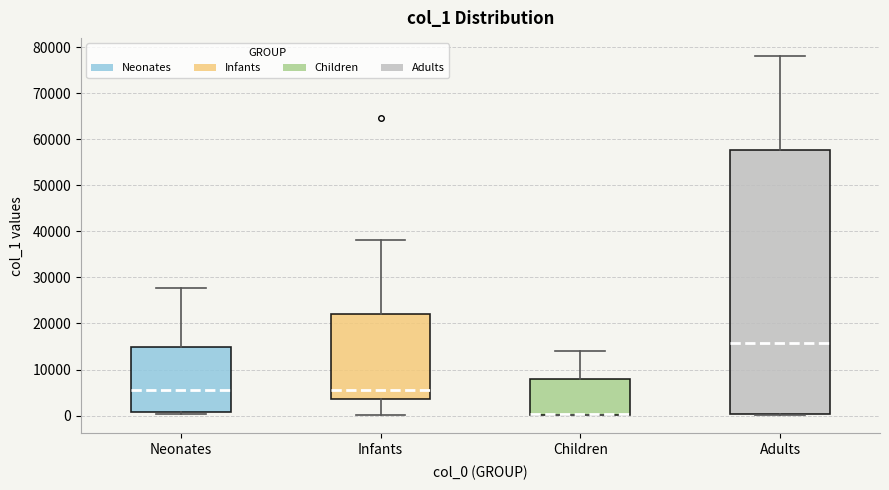

Reading left to right, read every box against the y-axis: the position of its median line, the range the box covers, and the ends of its whiskers. The values are not printed on the chart, so give them approximately, as read against the axis.

Neonates: median 6000, box 1000 to 15000, whiskers 0 to 28000
Infants: median 5000, box 4000 to 22000, whiskers 0 to 38000
Children: median 0 (drawn on the box's lower edge), box 0 to 8000, whiskers 0 to 14000
Adults: median 16000, box 0 to 58000, whiskers 0 to 78000